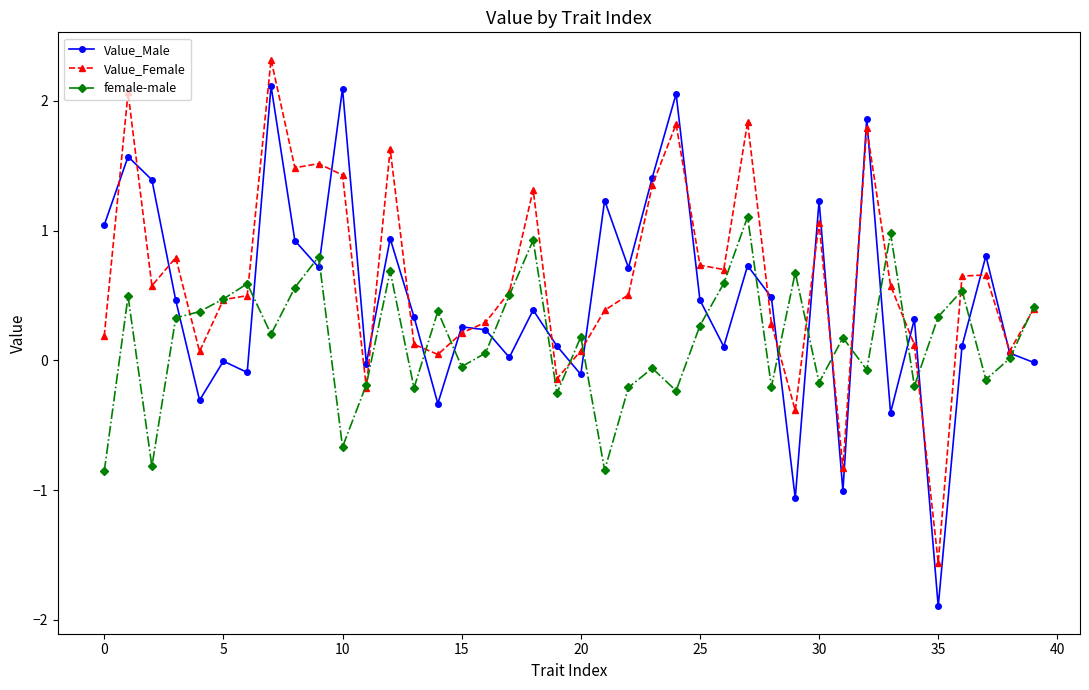

What is the maximum value for Value_Female?

2.3